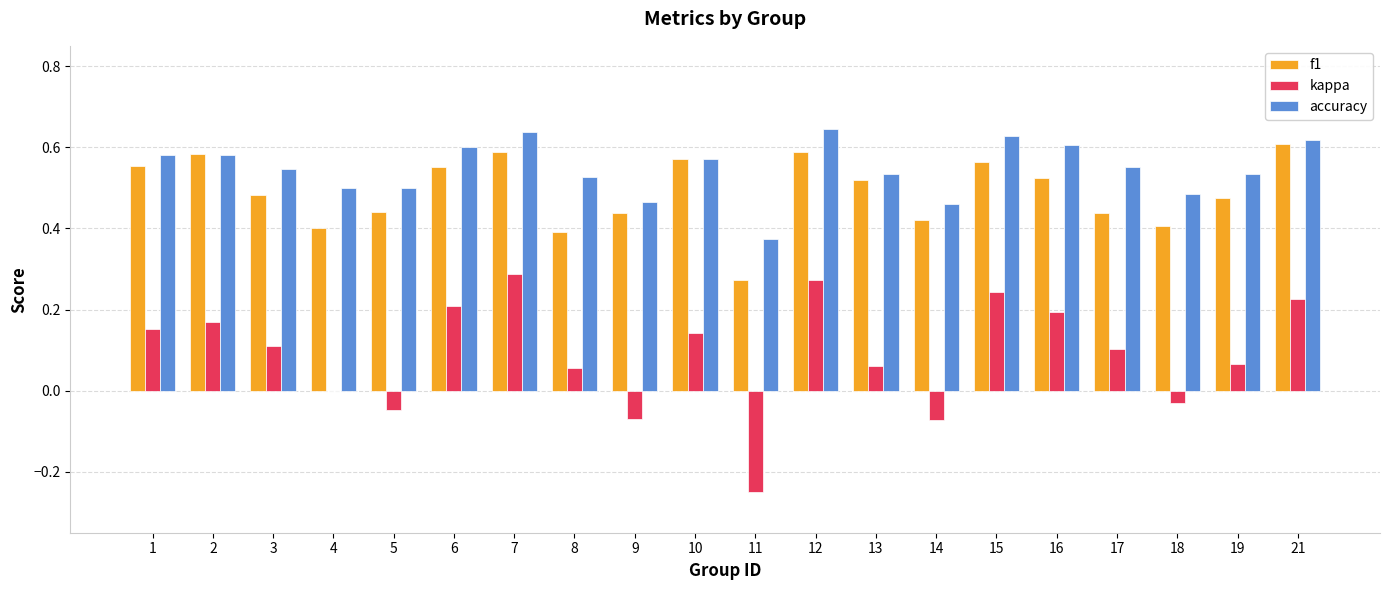

What is the sum of the f1 values at 4 and 18?

0.8